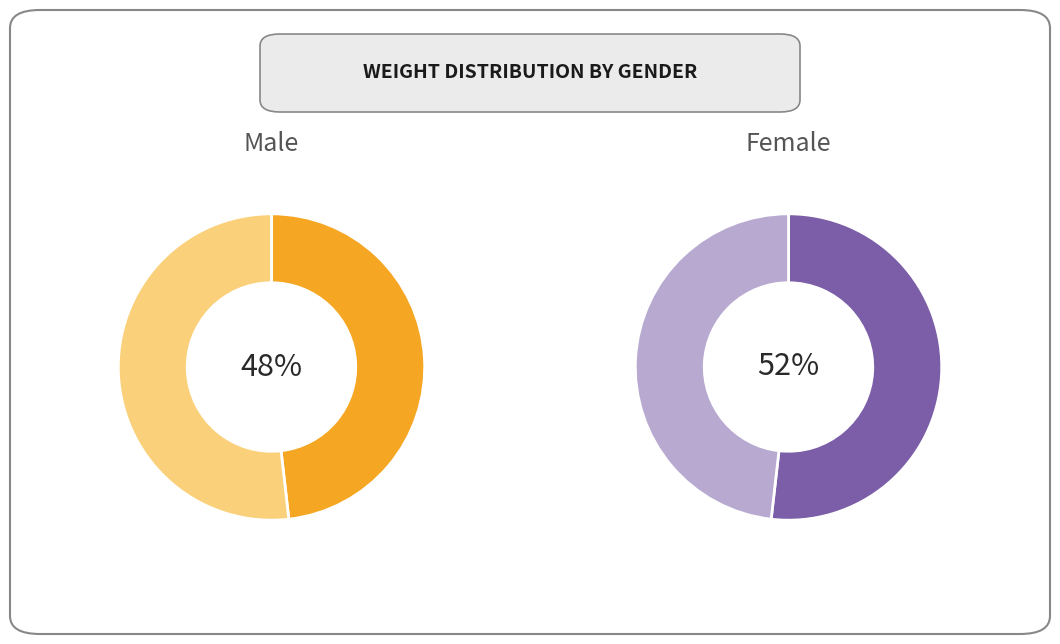

What percentage is NOT represented by m?

51.8%